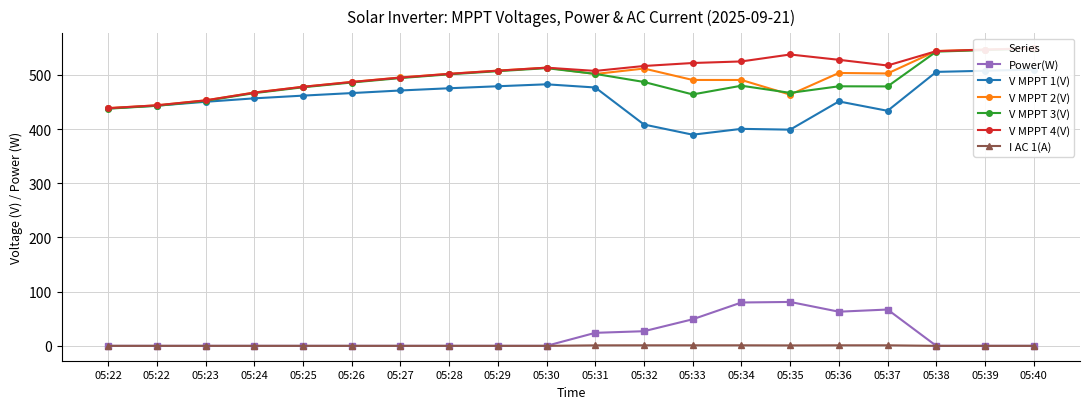

Rank the series at 05:31 from lowest to highest value.

I AC 1(A), Power(W), V MPPT 1(V), V MPPT 2(V), V MPPT 3(V), V MPPT 4(V)